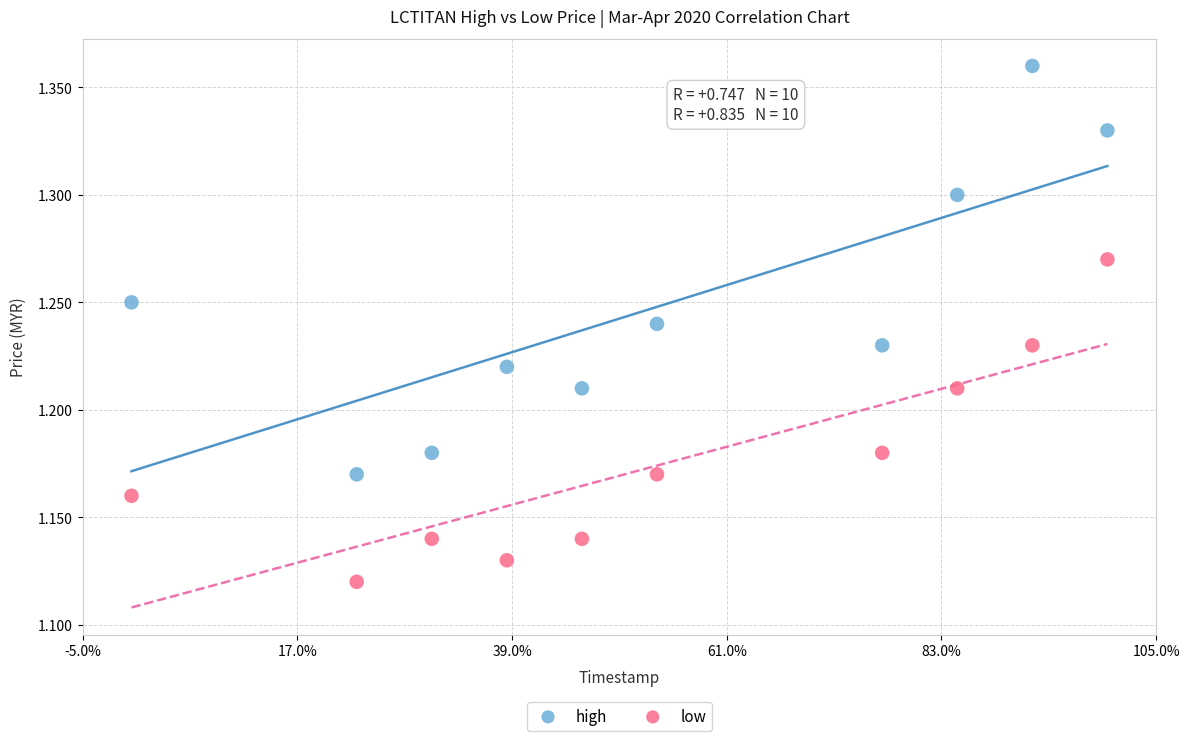

Which series reaches the minimum Y coordinate?

low